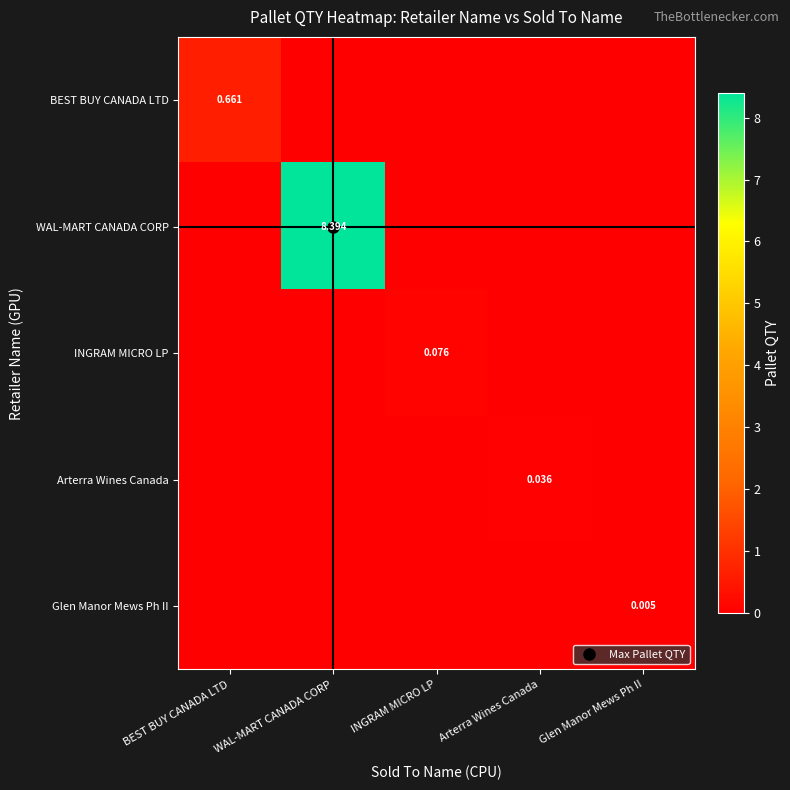

Is the value of WAL-MART CANADA CORP at Arterra Wines Canada greater than the value of Glen Manor Mews Ph II at Arterra Wines Canada?

No